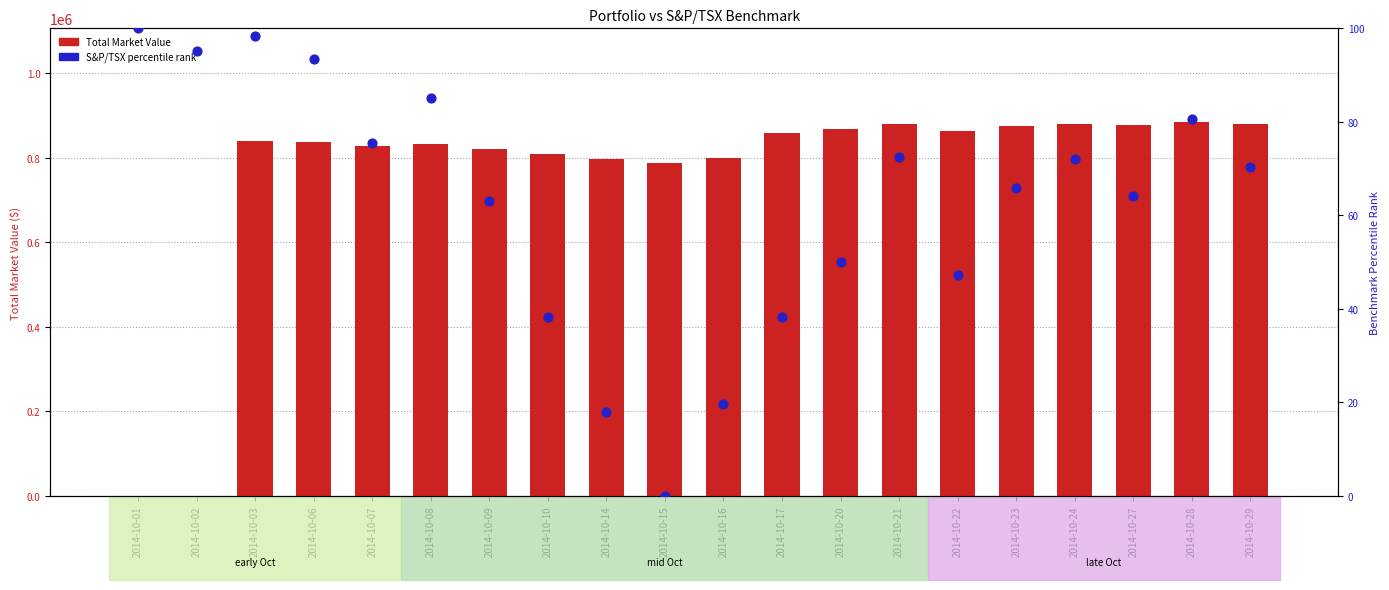

At which category is the sum across all series the highest?

2014-10-28